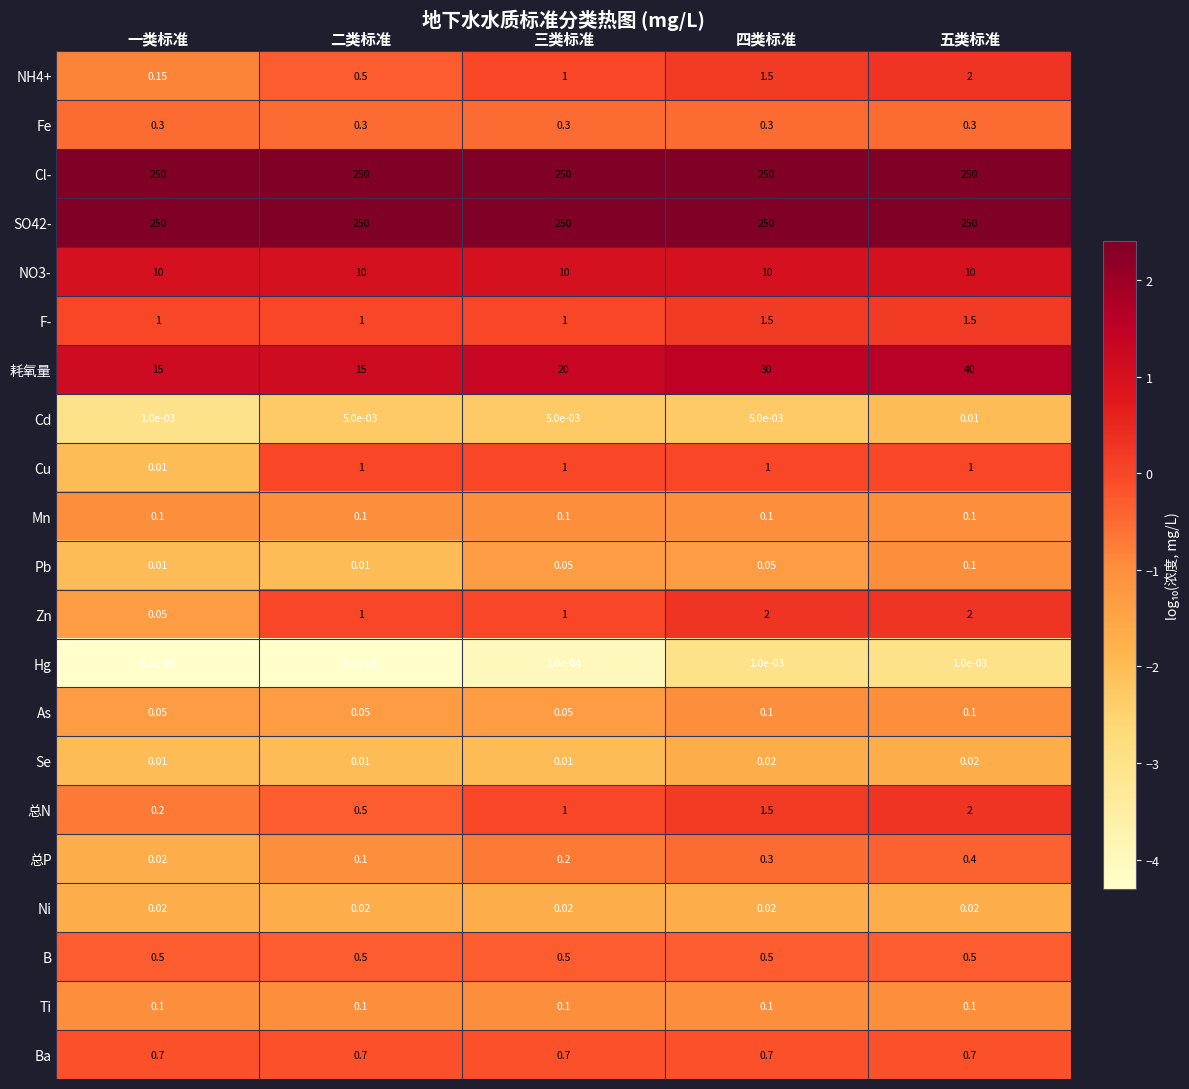

Which category has the highest value in the 耗氧量 series?

五类标准